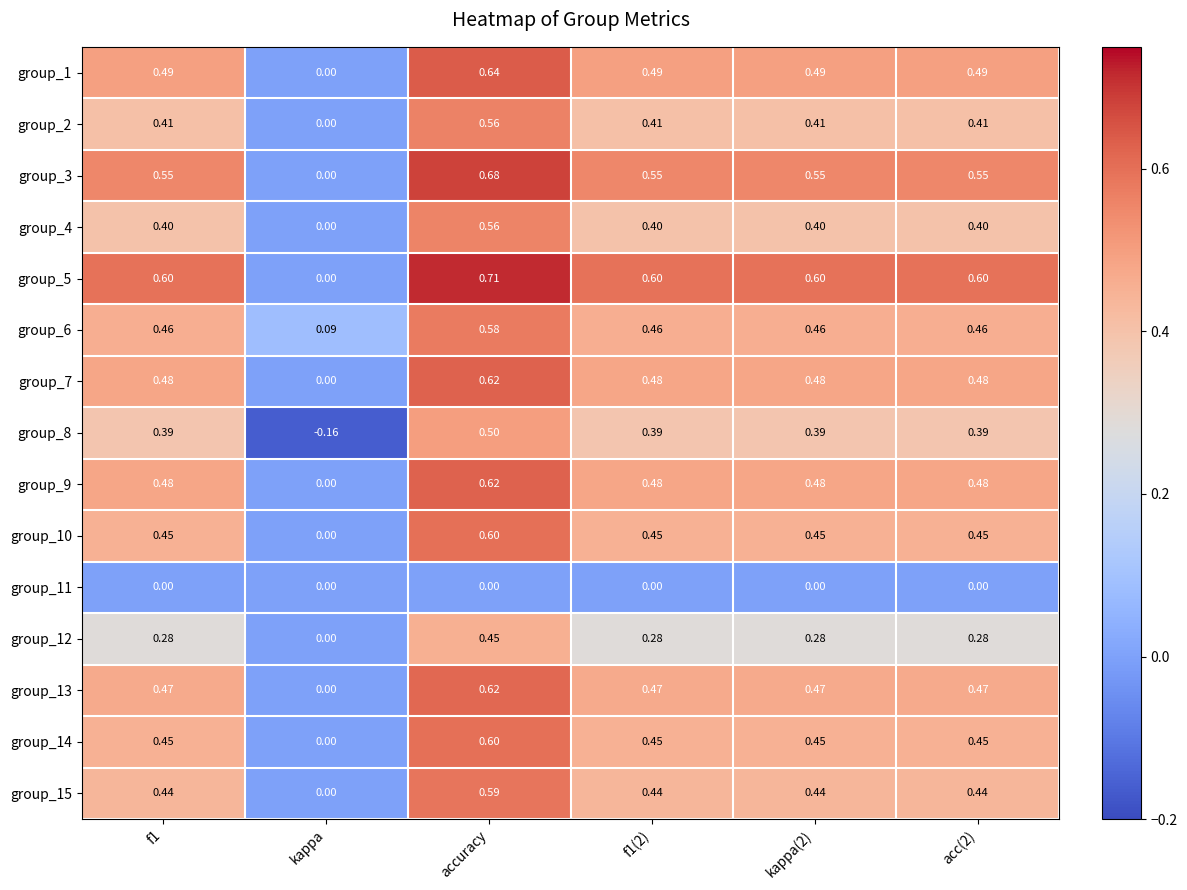

Which category has the lowest value in the group_15 series?

kappa